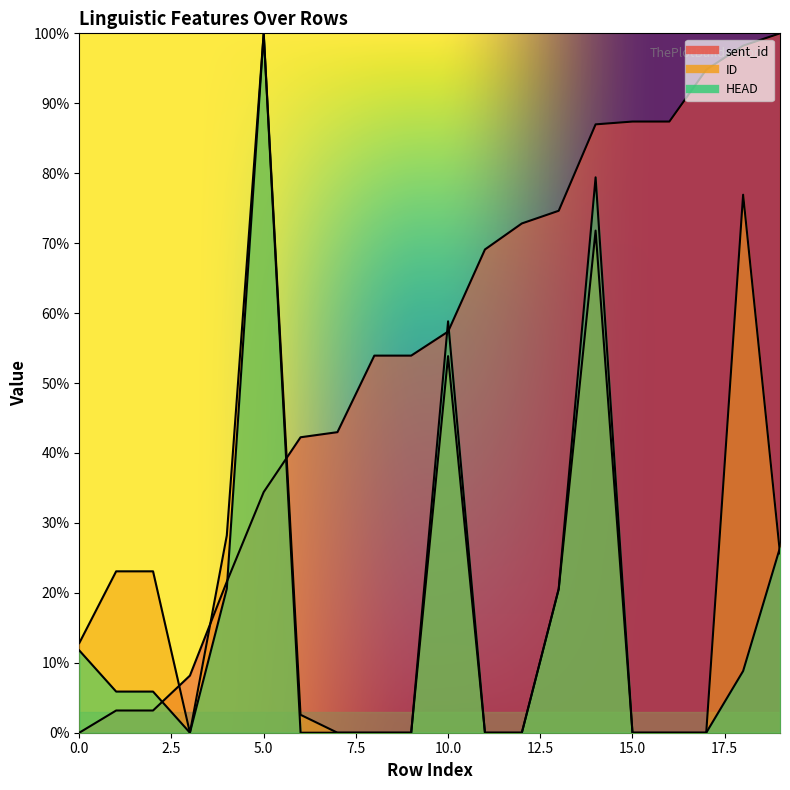

True or false: HEAD has a value of -56.6 at 12.

False